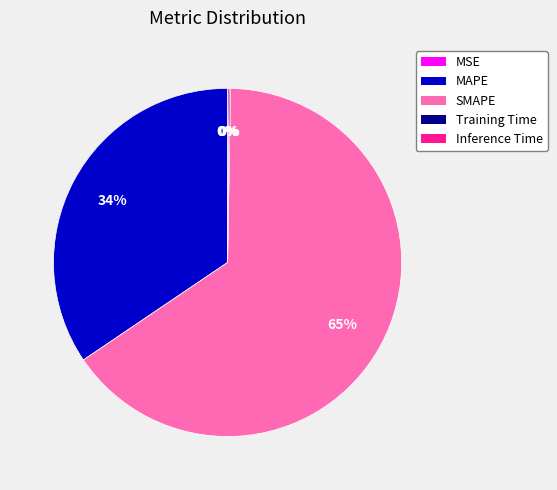

Does any single category account for the majority?

Yes